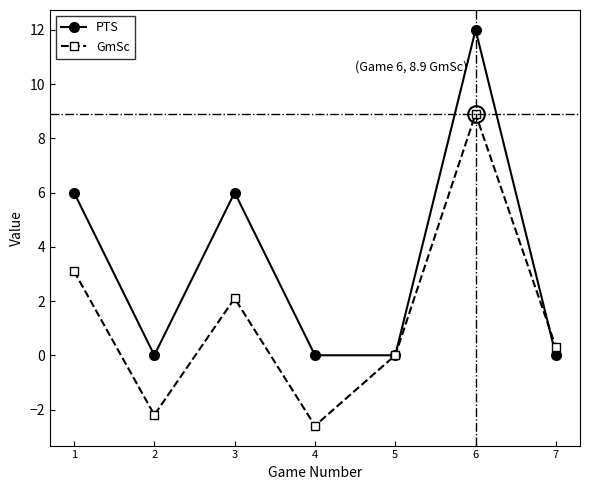

True or false: PTS has more than 2 interior local peaks.

False